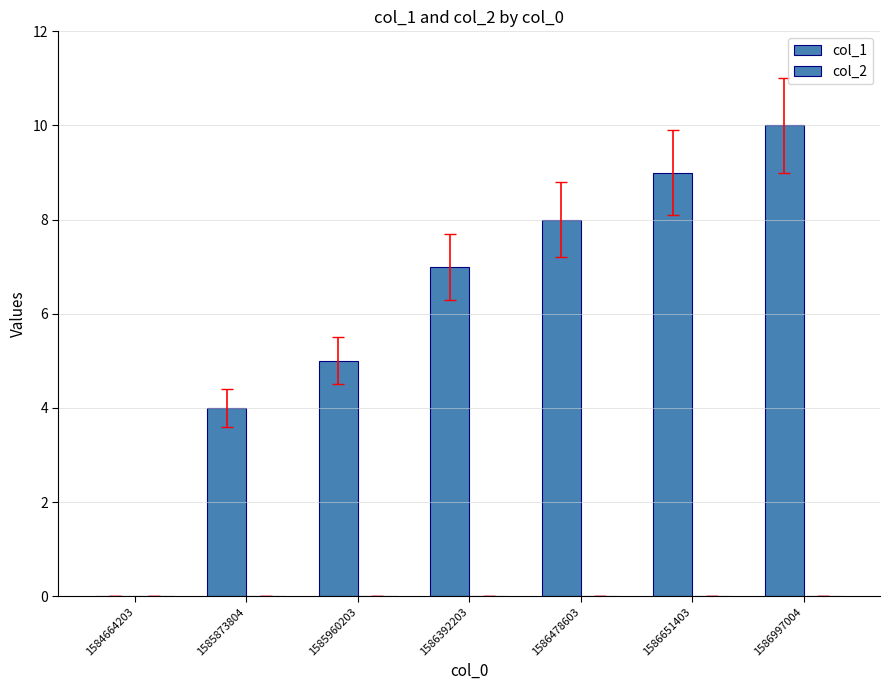

Are the bars horizontal?

No